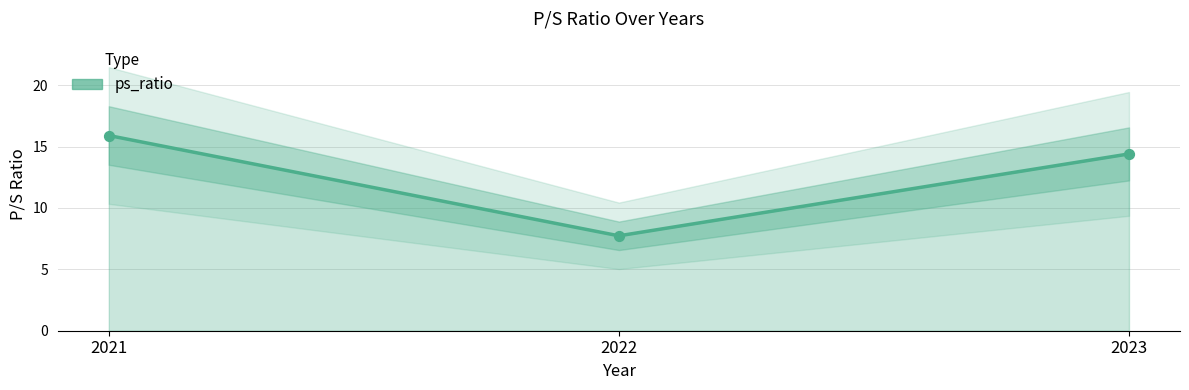

What is the change in value from 2021 to 2023?

-1.5